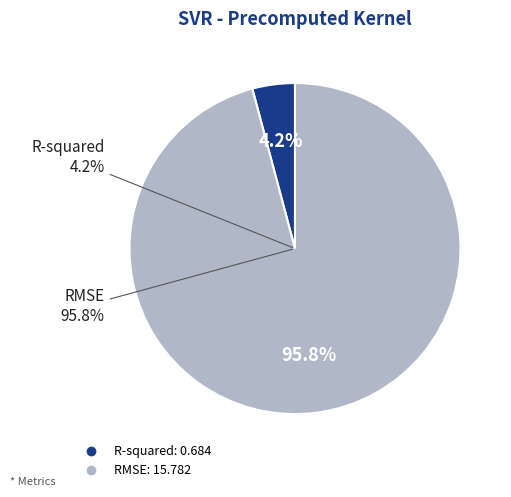

How many segments does this pie chart have?

2